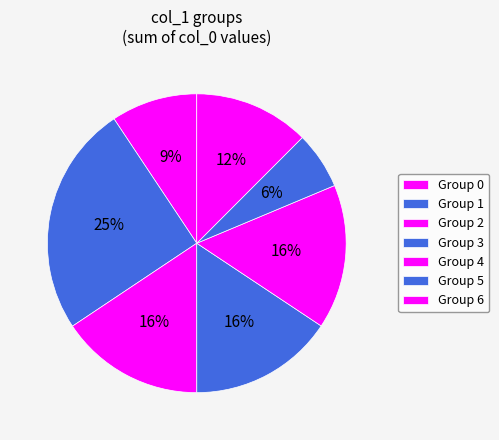

How many segments does this pie chart have?

7